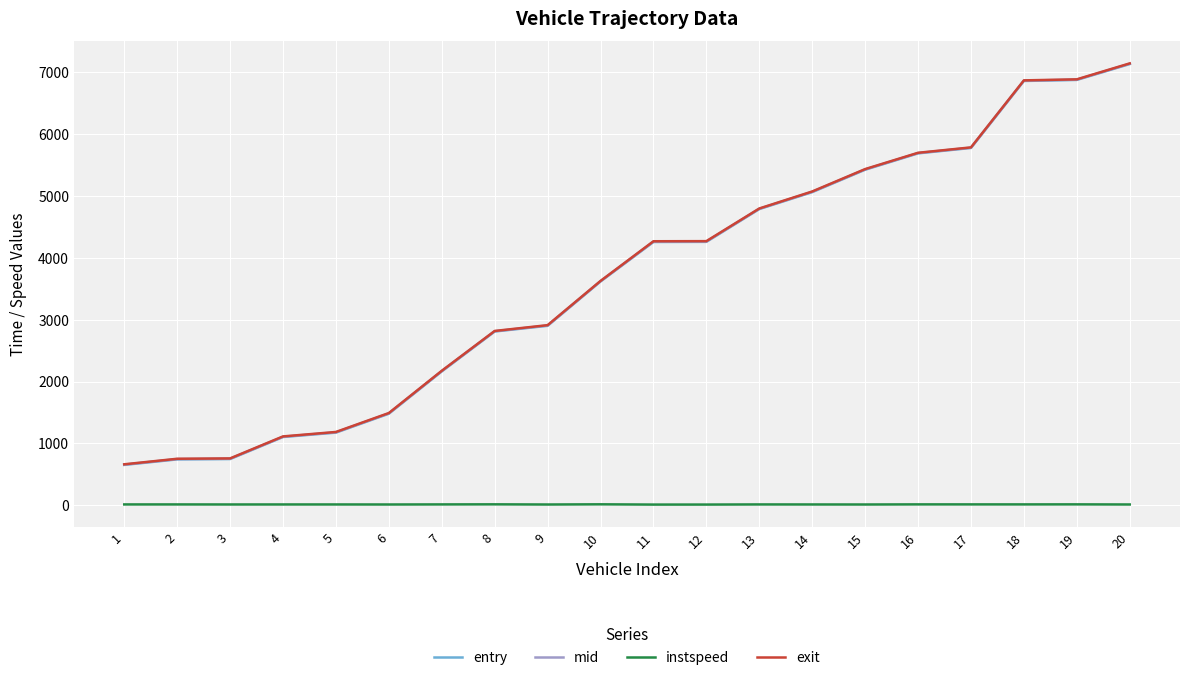

What is the maximum value for entry?

7133.7